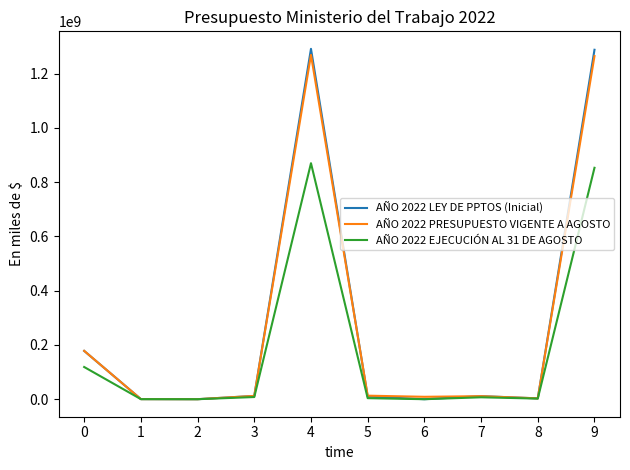

Which series has the widest spread of values?

AÑO 2022 LEY DE PPTOS (Inicial)